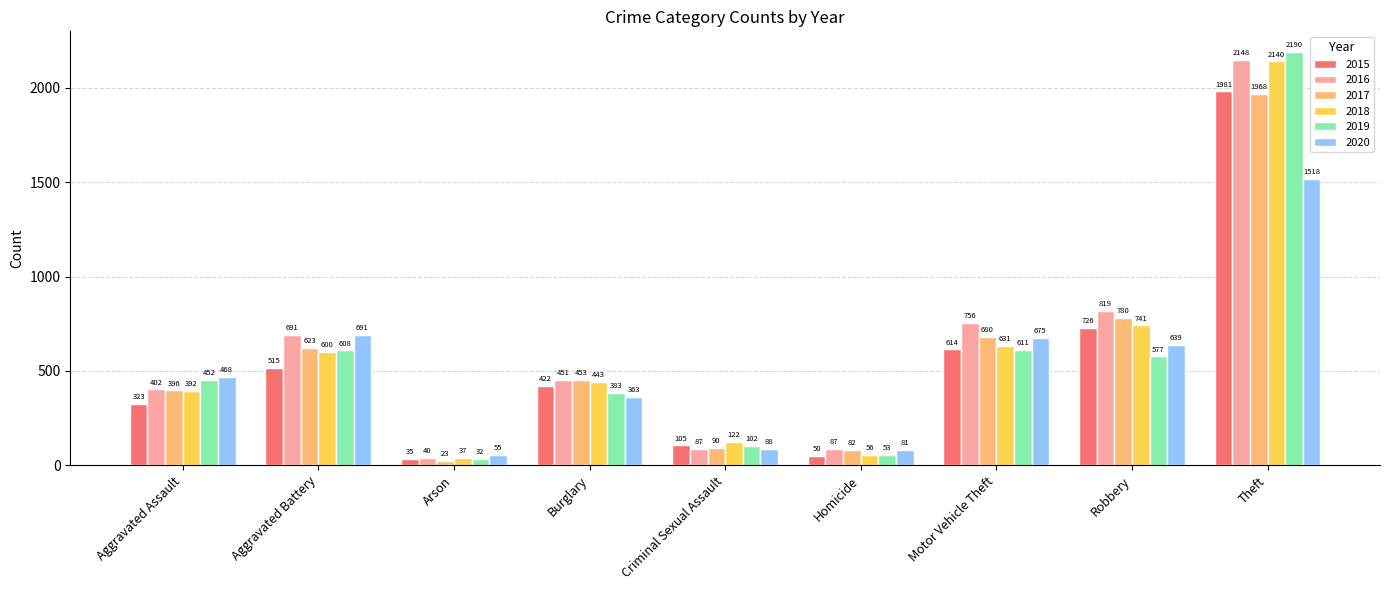

What is the label of the 5th bar from the left?

Criminal Sexual Assault